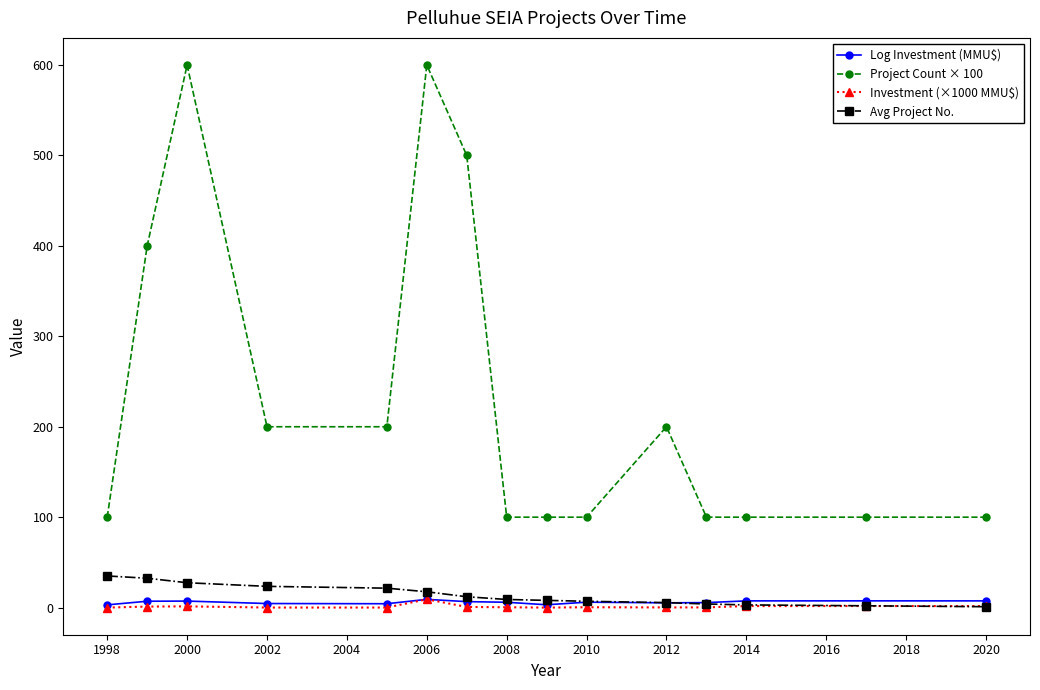

True or false: Investment (×1000 MMU$) and Project Count × 100 intersect in this chart.

False